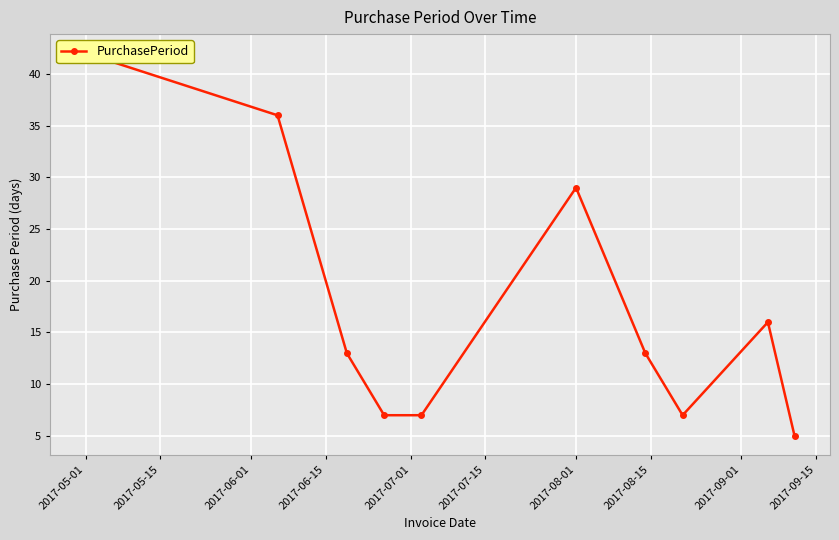

What is the label of the 10th point from the right?

2017-05-01